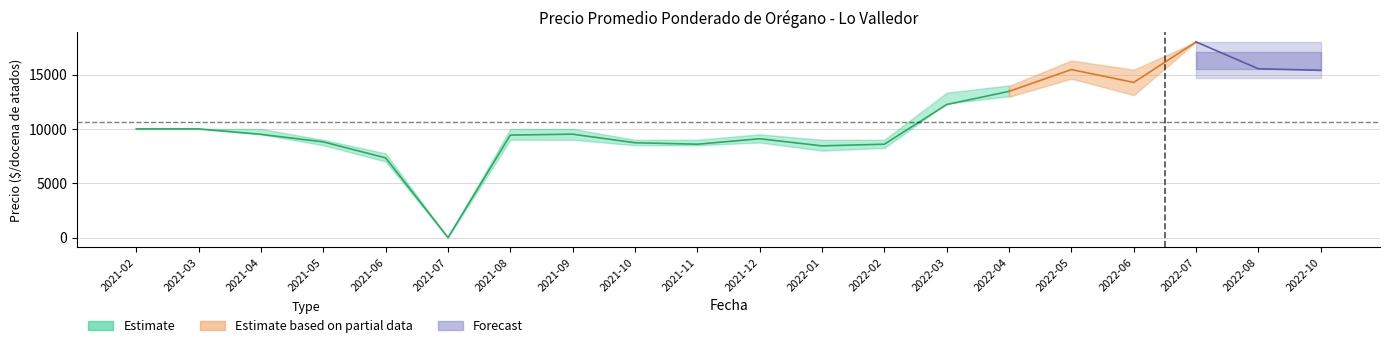

What position from the right is 2021-12?

10